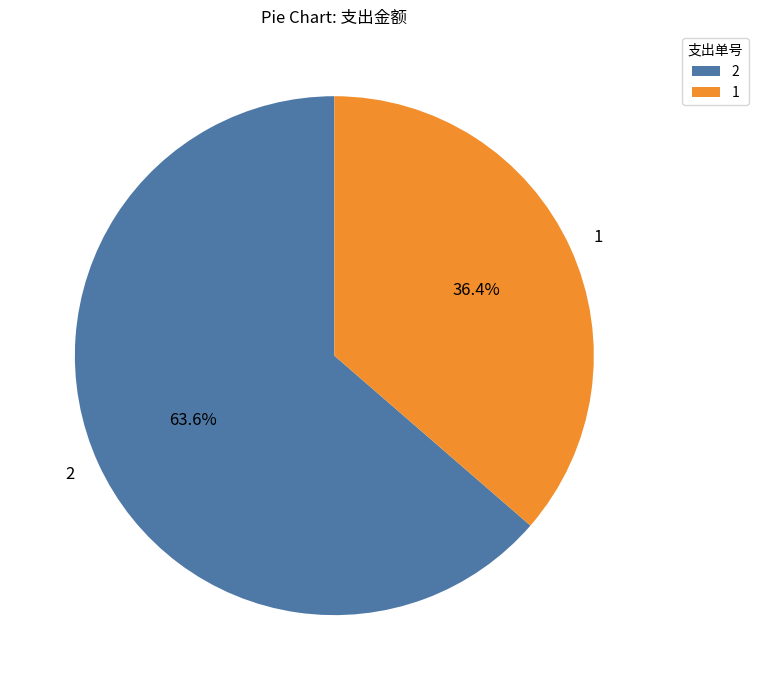

To the nearest percent, what is the average slice percentage?

50%